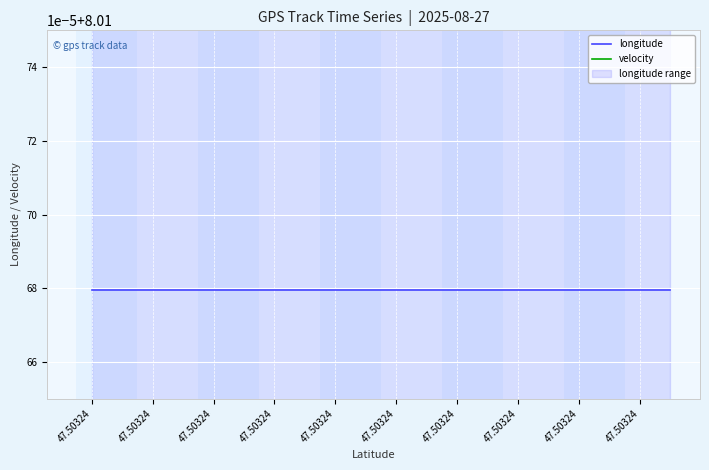

How many data points does each series have?

20